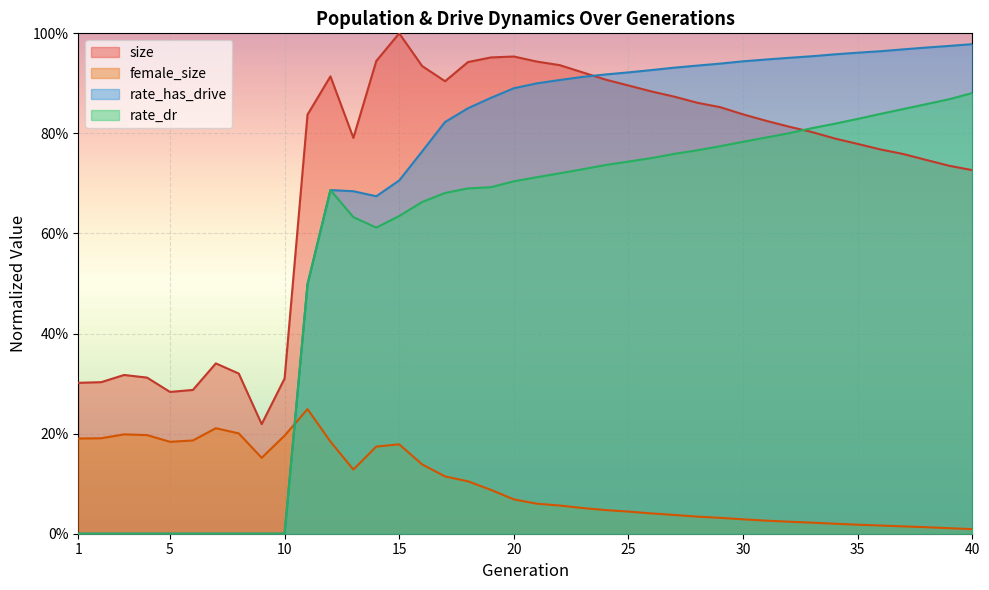

How many data points does each series have?

40